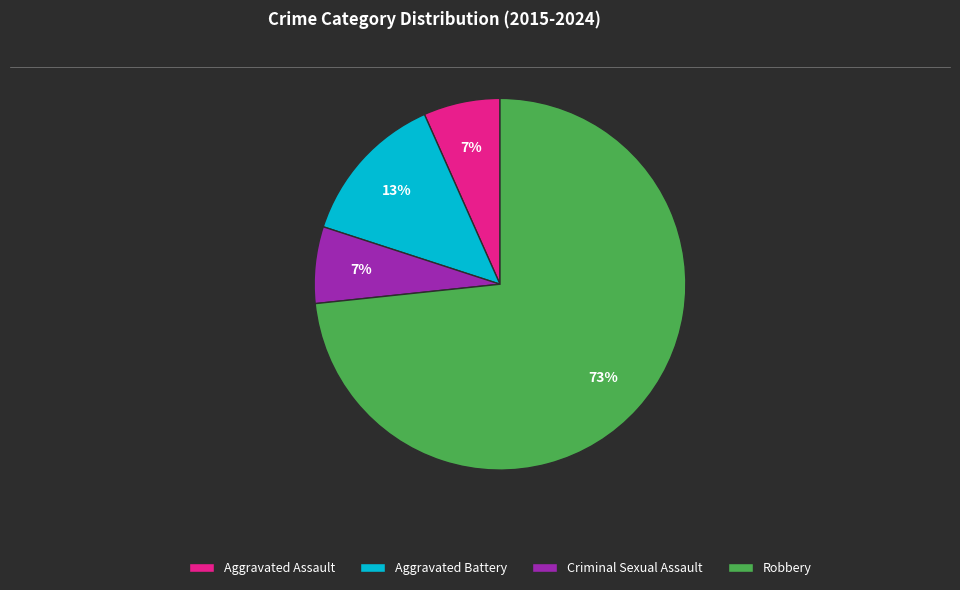

What is the largest slice in the pie chart?

Robbery